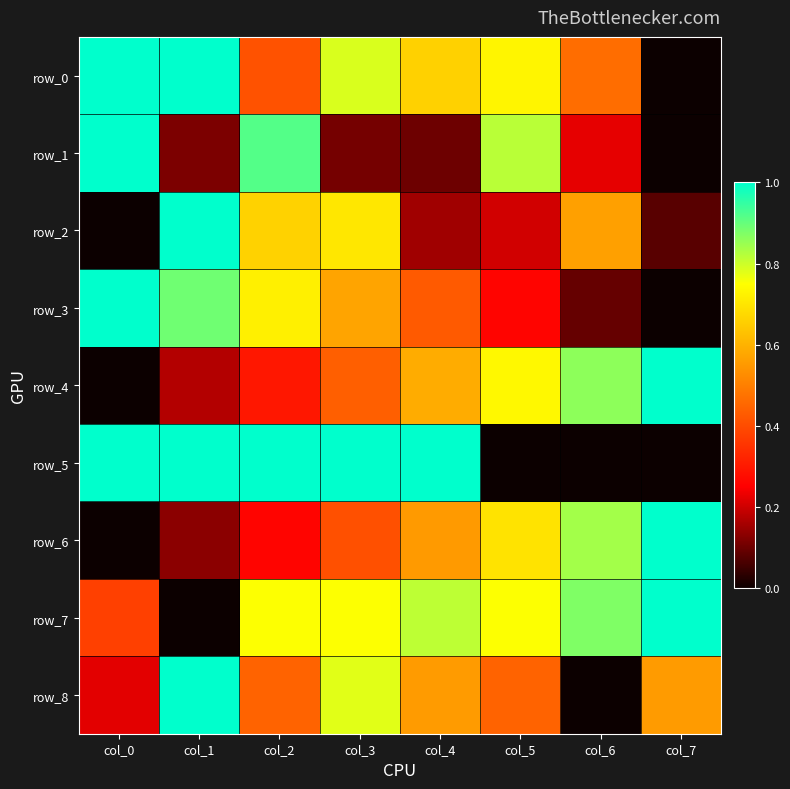

Between col_3 and col_7, which series saw the biggest shift?

row_5